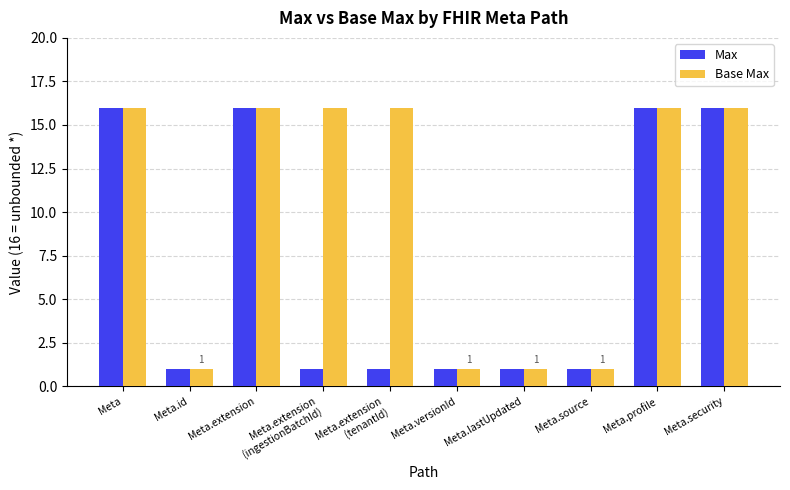

How many bars are there in total?

20